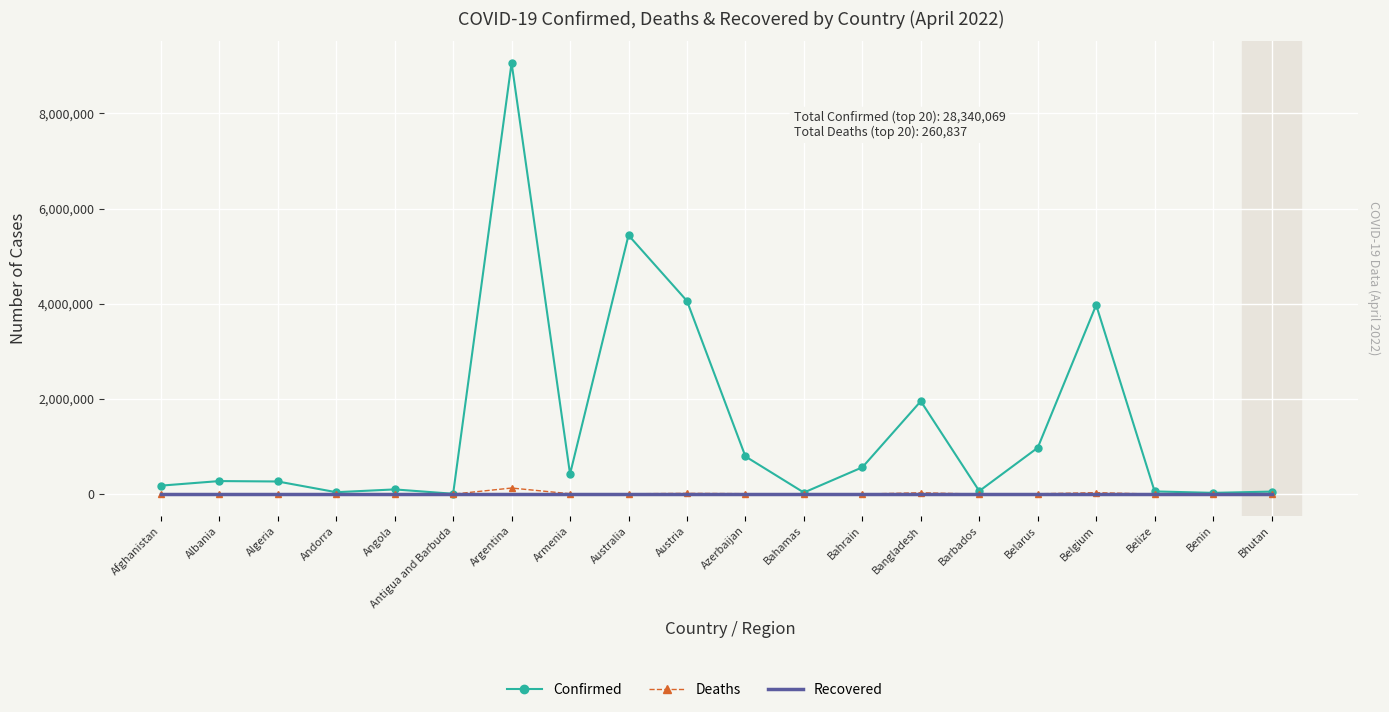

Is it true that Recovered equals 0 at Belize?

True